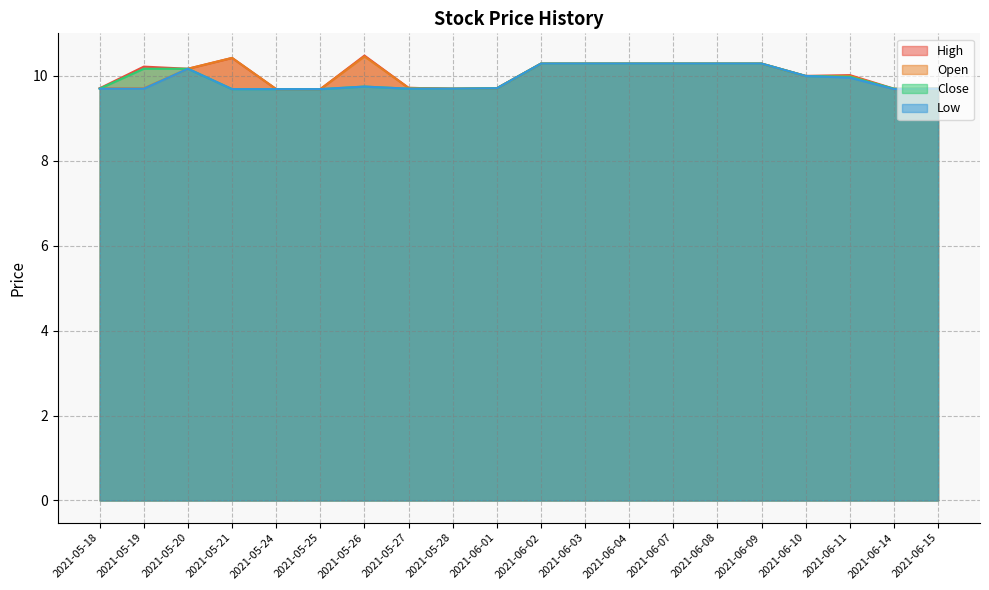

True or false: Low has more than 1 points higher than both neighbors.

True